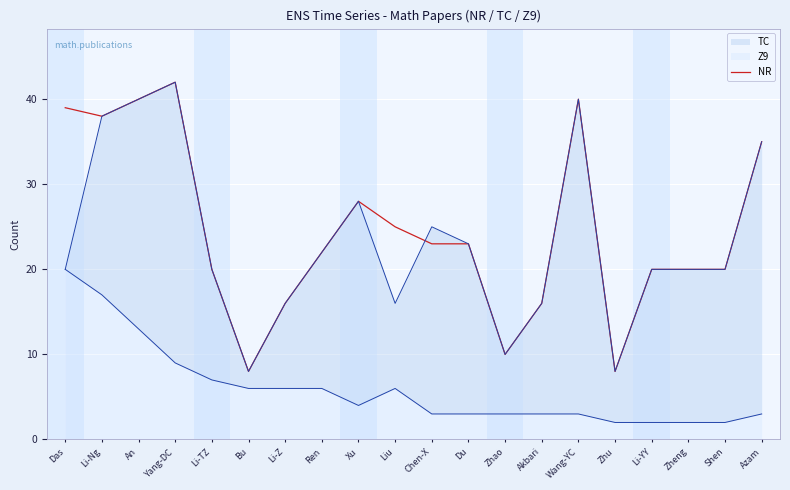

Reading left to right, transcribe all the data shown in this chart.

Das=39	Li-Ng=38	An=40	Yang-DC=42	Li-TZ=20	Bu=8	Li-Z=16	Ren=22	Xu=28	Liu=25	Chen-X=23	Du=23	Zhao=10	Akbari=16	Wang-YC=40	Zhu=8	Li-YY=20	Zheng=20	Shen=20	Azam=35